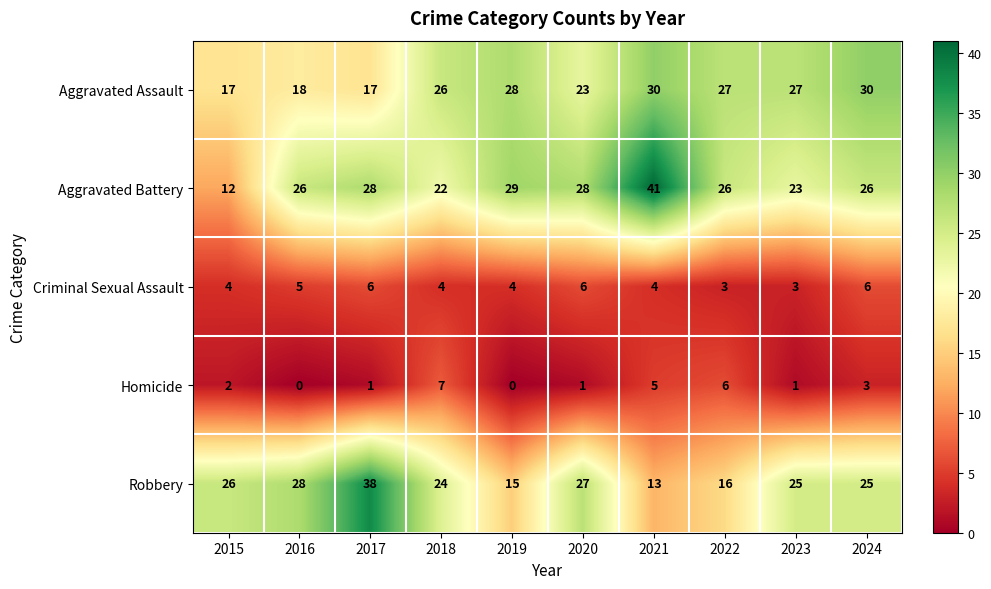

Rank the series by their maximum value, from lowest to highest.

Criminal Sexual Assault, Homicide, Aggravated Assault, Robbery, Aggravated Battery